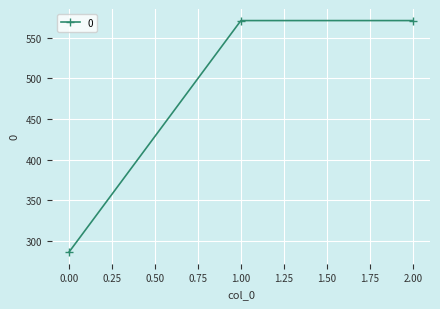

How many data points are above 571?

2